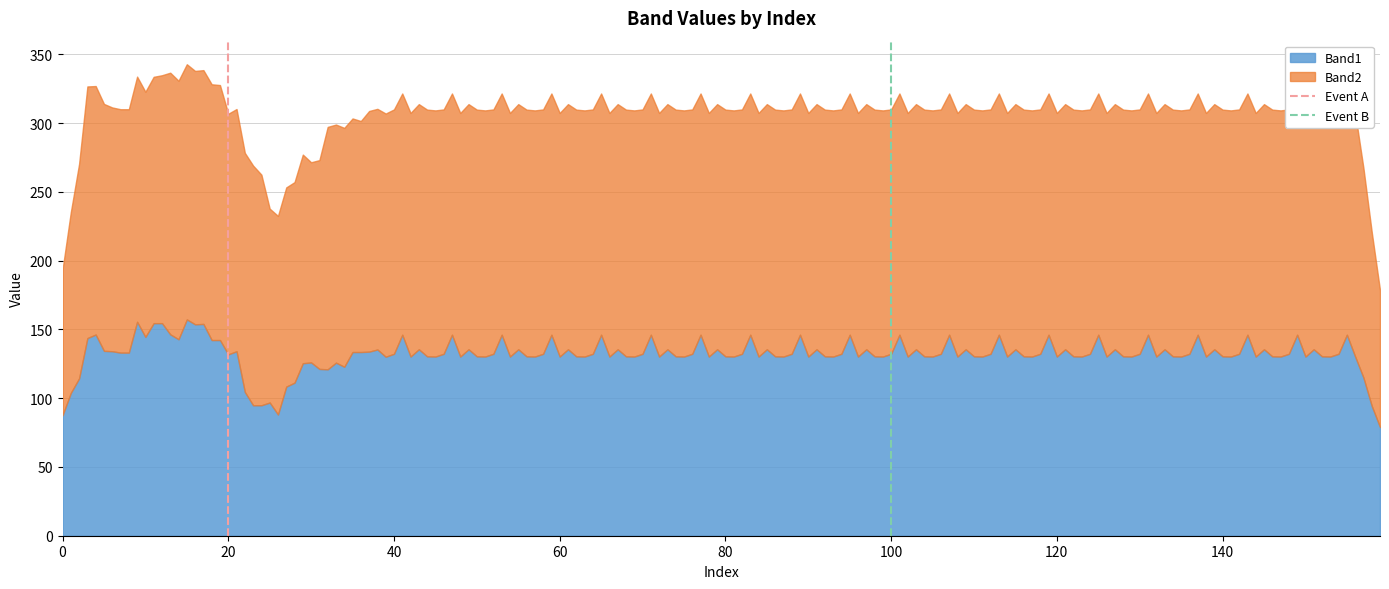

Is the value of Event A at 20 greater than the value of Event B at 0?

Yes